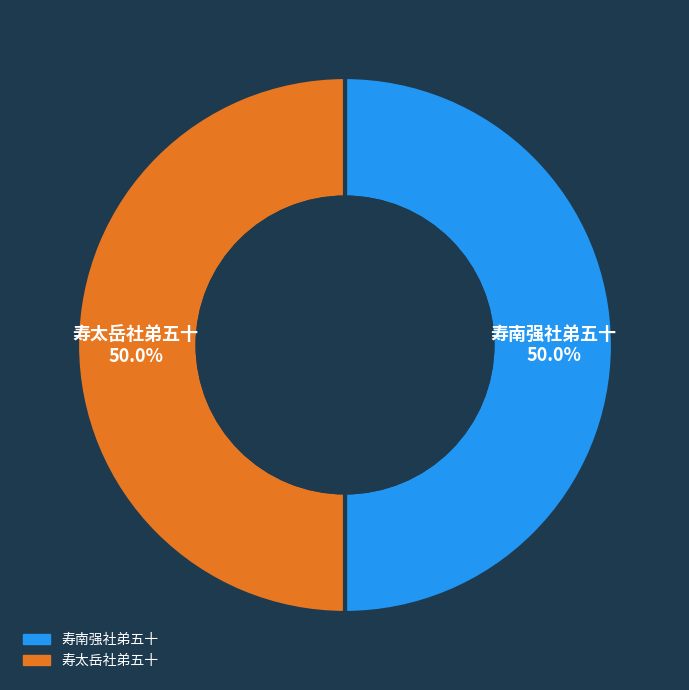

Combined, what portion of the pie is 寿南强社弟五十 and 寿太岳社弟五十?

100.0%